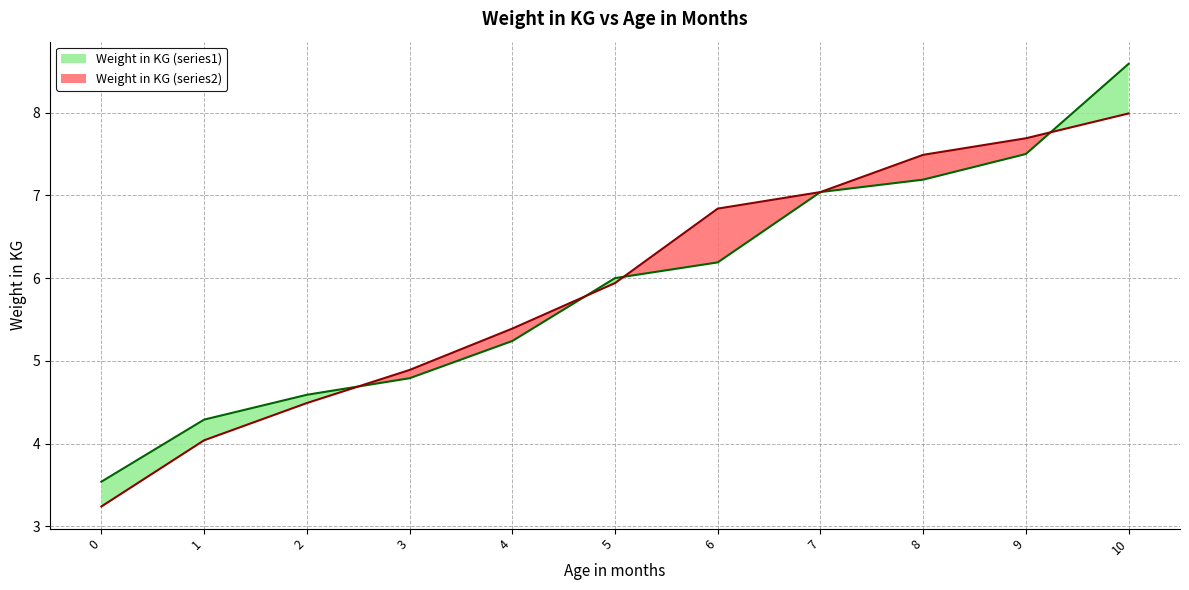

Reading left to right, list all the values displayed in this chart.

Weight in KG (series1): 0=3.5	1=4.3	2=4.6	3=4.8	4=5.2	5=6.0	6=6.2	7=7.0	8=7.2	9=7.5	10=8.6
Weight in KG (series2): 0=3.2	1=4.0	2=4.5	3=4.9	4=5.4	5=5.9	6=6.8	7=7.0	8=7.5	9=7.7	10=8.0